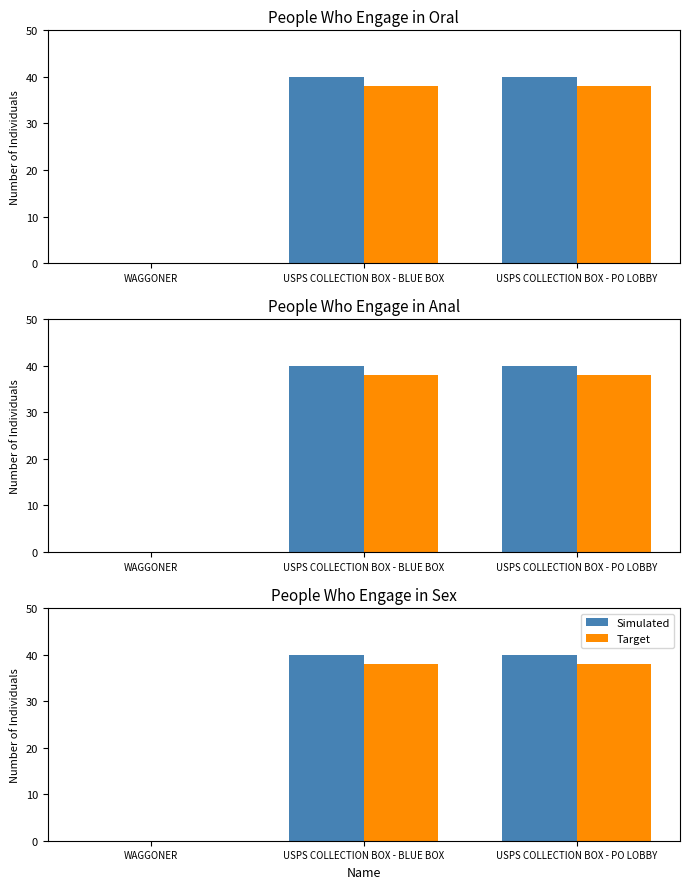

Reading left to right, transcribe all the data shown in this chart.

Simulated: 0.0	40.0	40.0
Target: 0.0	38.0	38.0